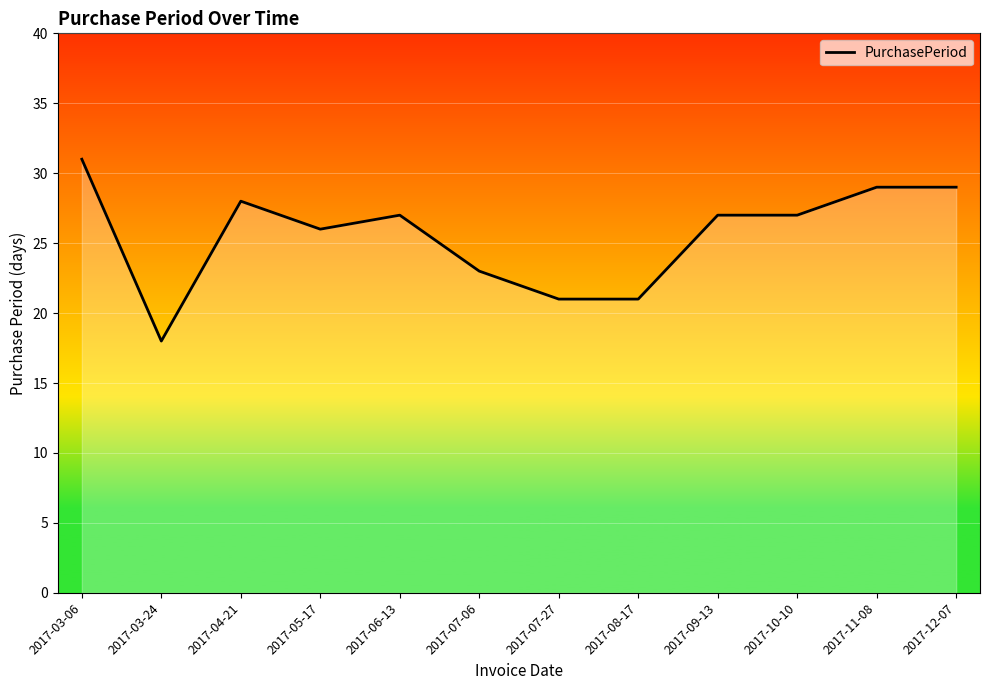

What is the difference between the values at 2017-04-21 and 2017-10-10?

1